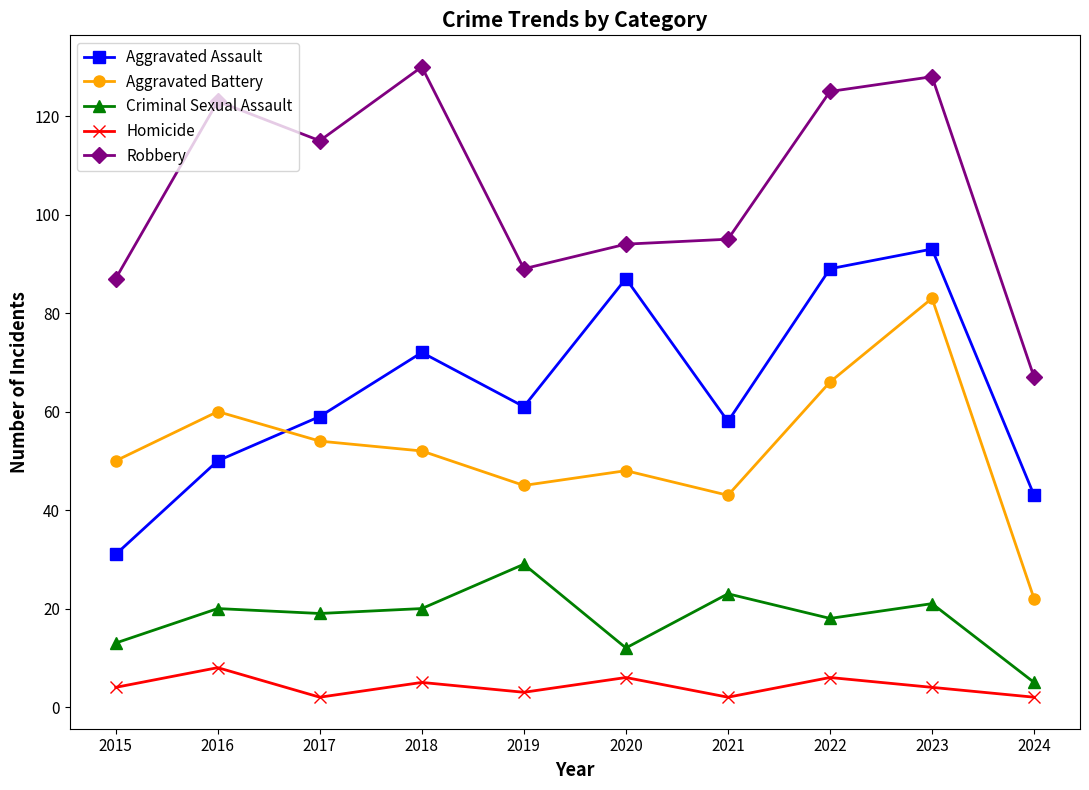

At which category is the sum across all series the highest?

2023